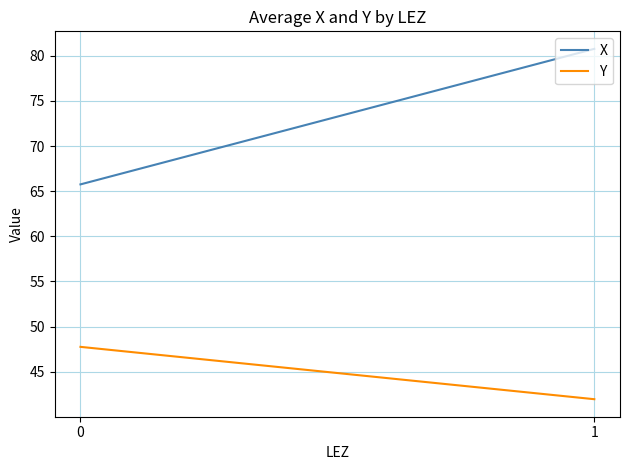

What is the difference between the X values at 1 and 0?

15.0